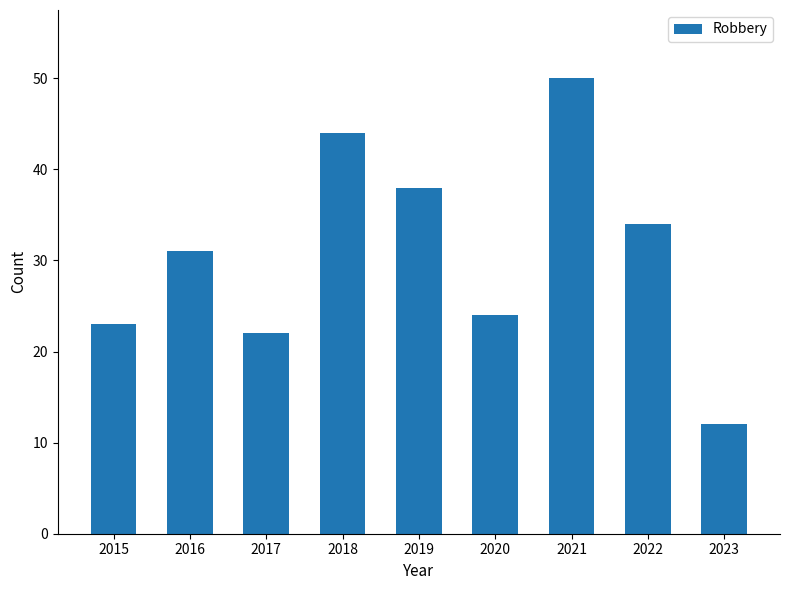

Does the chart contain stacked bars?

No